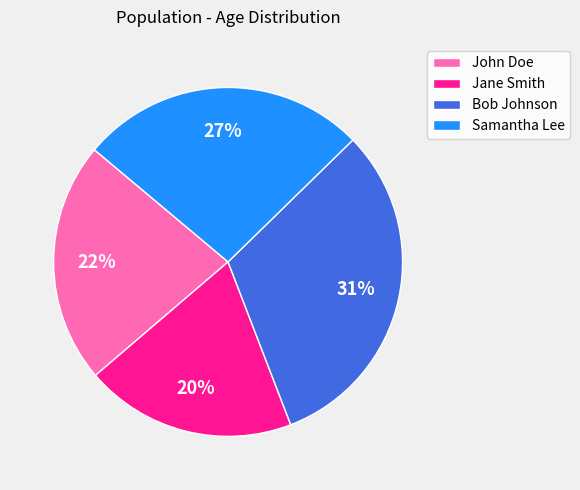

Approximately how many times larger is the value at John Doe compared to Samantha Lee?

0.8